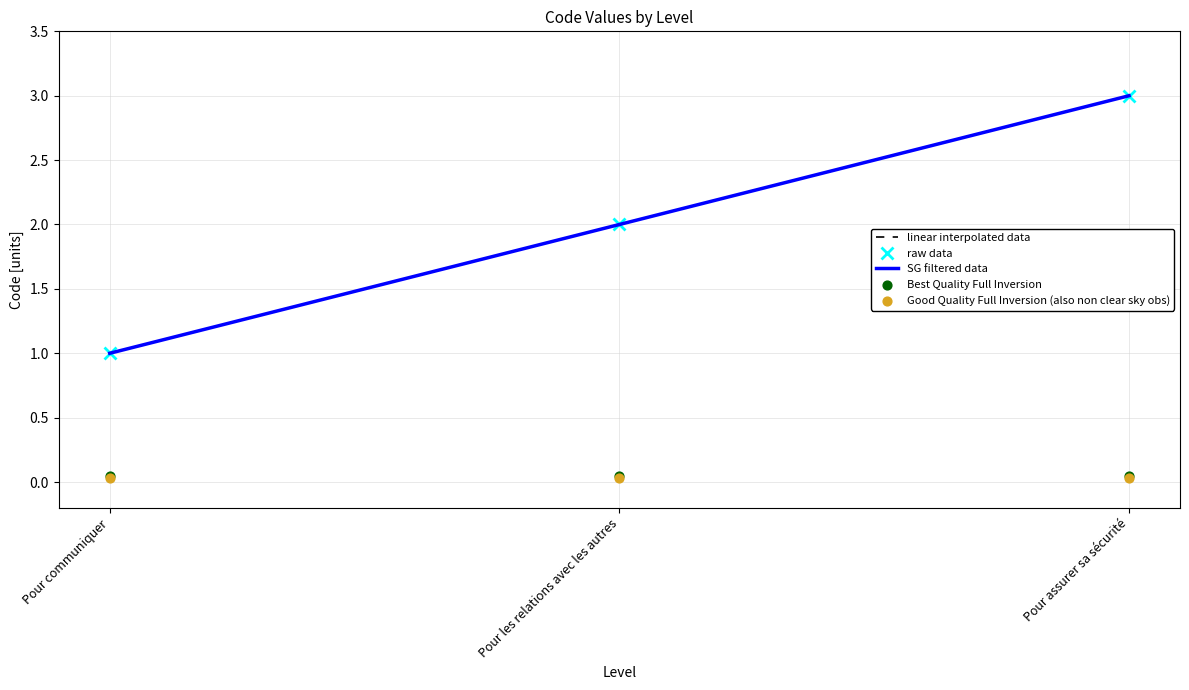

Which has a higher value, Pour communiquer or Pour assurer sa sécurité?

Pour assurer sa sécurité